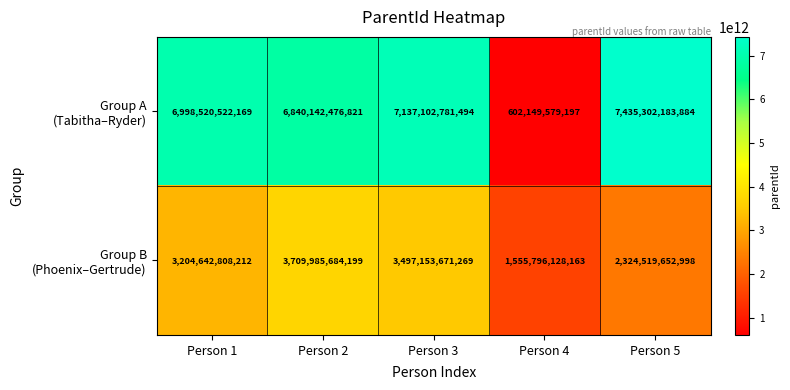

What is the greatest value displayed?

7435302183884